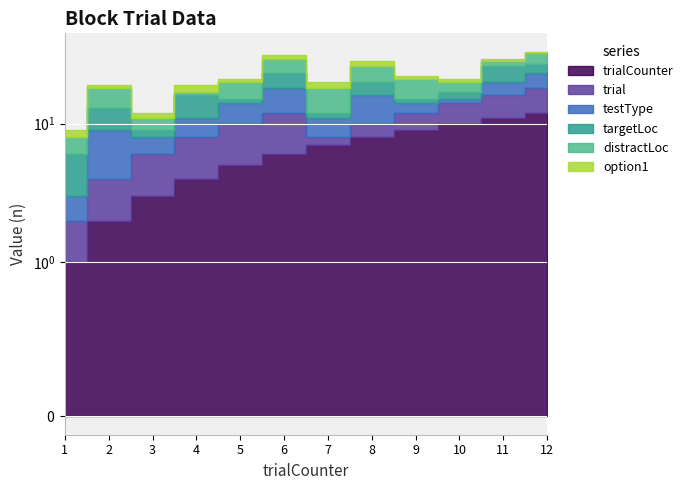

List the series in order of their peak value, highest first.

trialCounter, trial, testType, targetLoc, distractLoc, option1